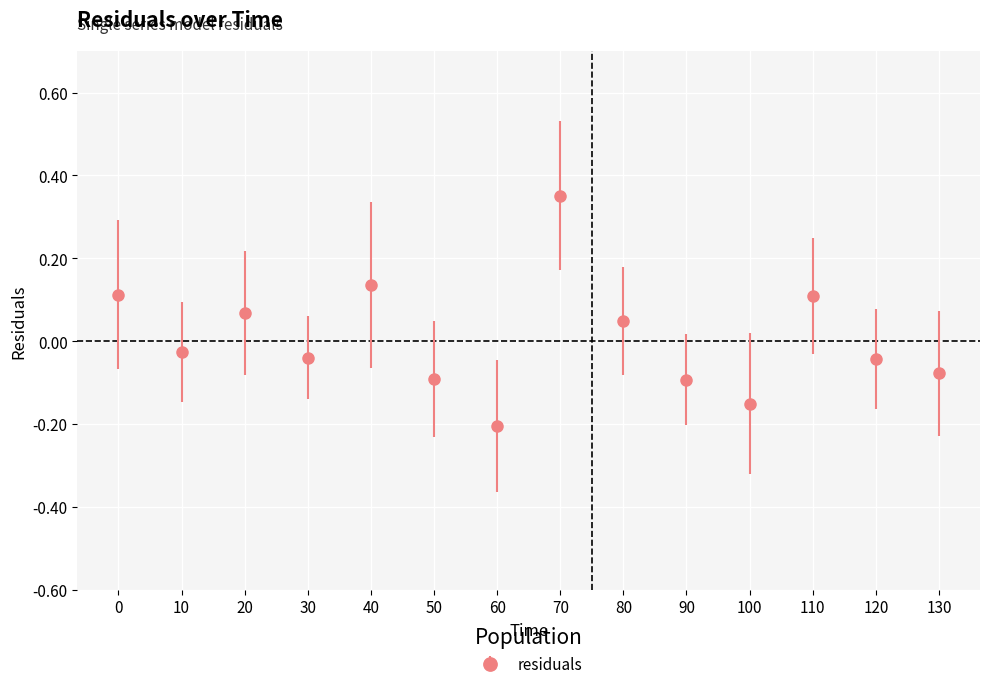

What is the difference between the second highest and minimum values?

0.3